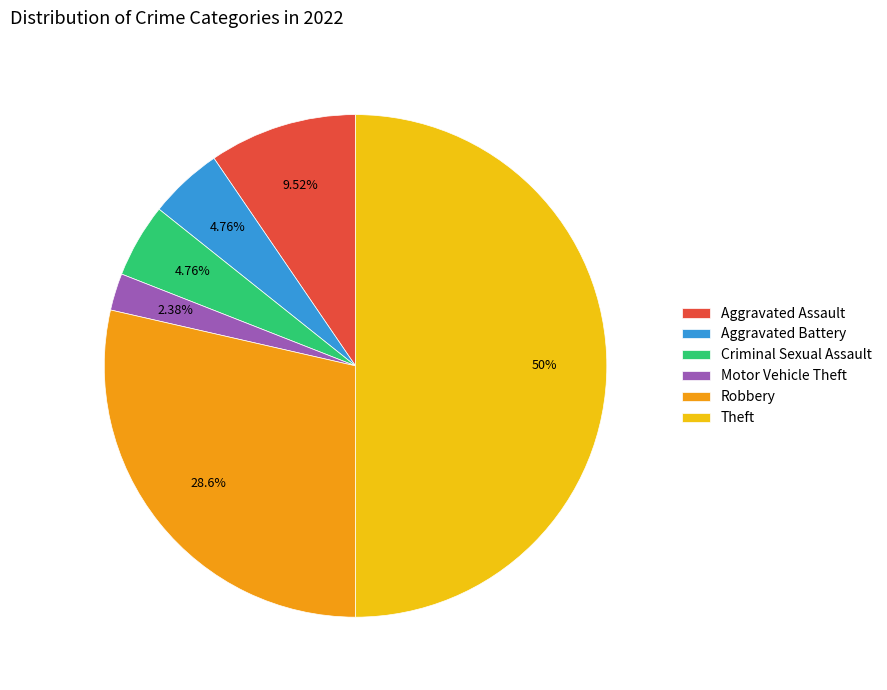

What is the smallest slice in the pie chart?

Motor Vehicle Theft